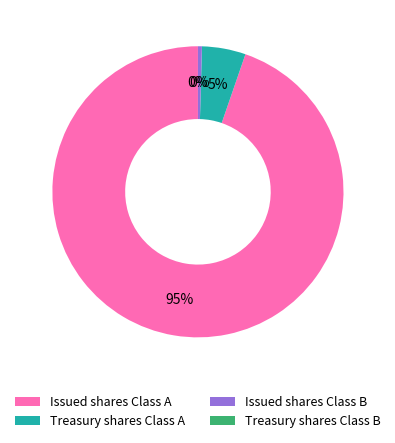

To the nearest percent, what is the difference between the Issued shares Class A and Treasury shares Class A slice percentages?

90%